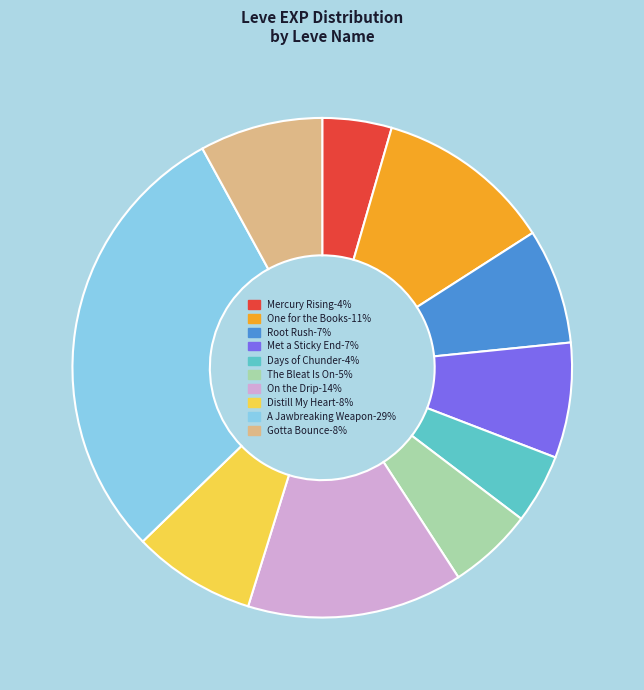

Is there any slice that represents more than half of the pie?

No